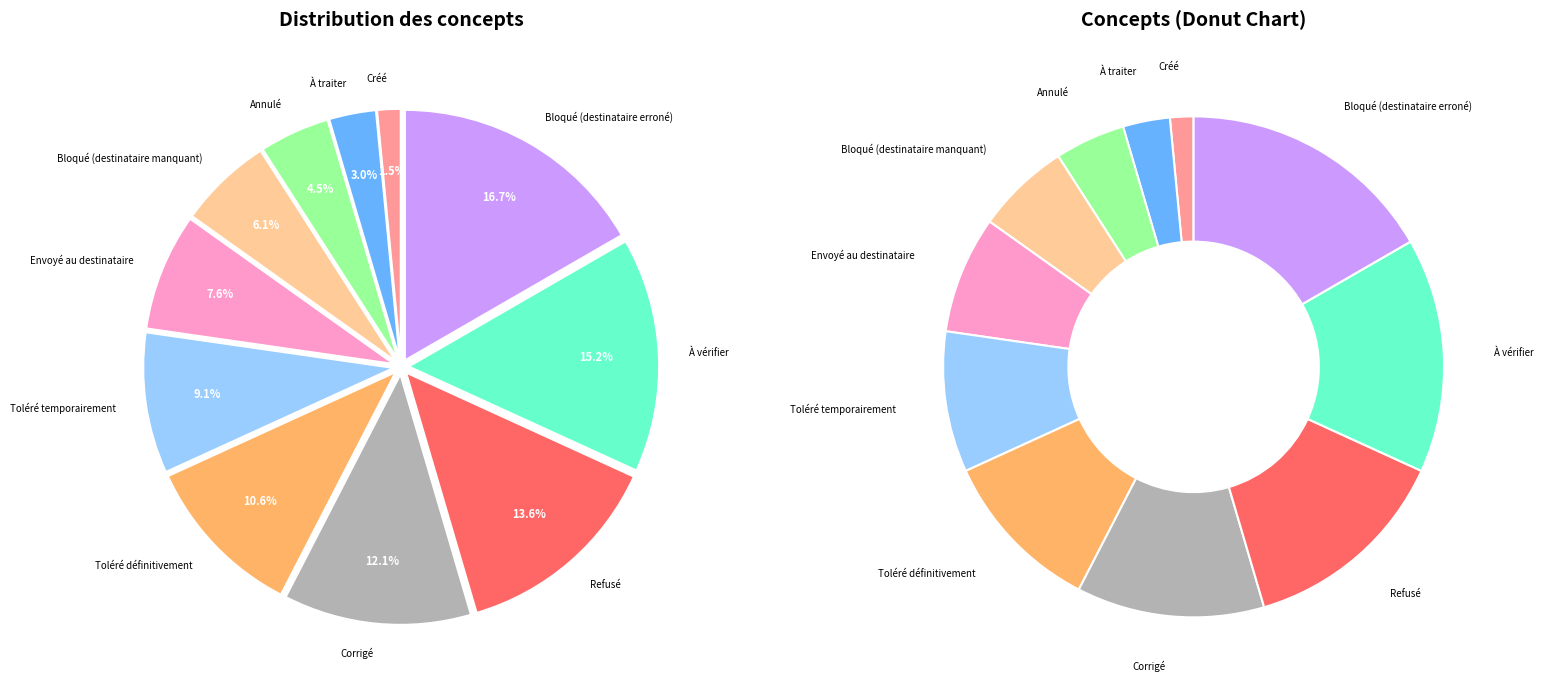

The Toléré temporairement slice represents 9% of the pie. True or false?

True